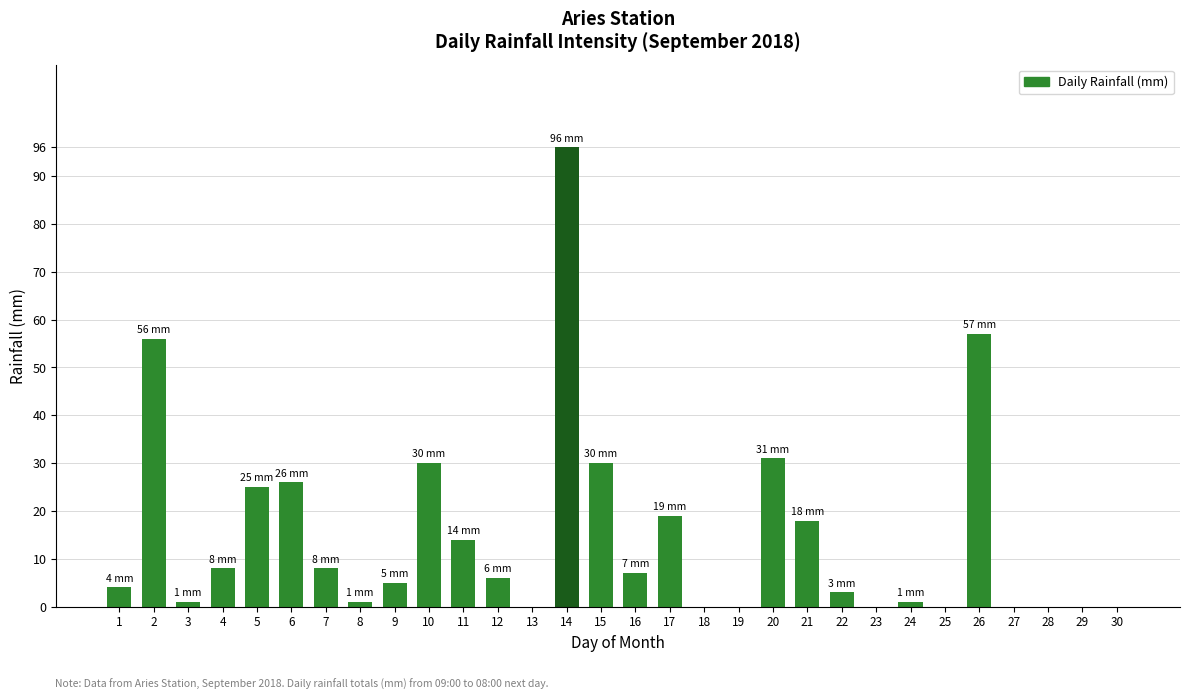

What is the greatest value displayed?

96